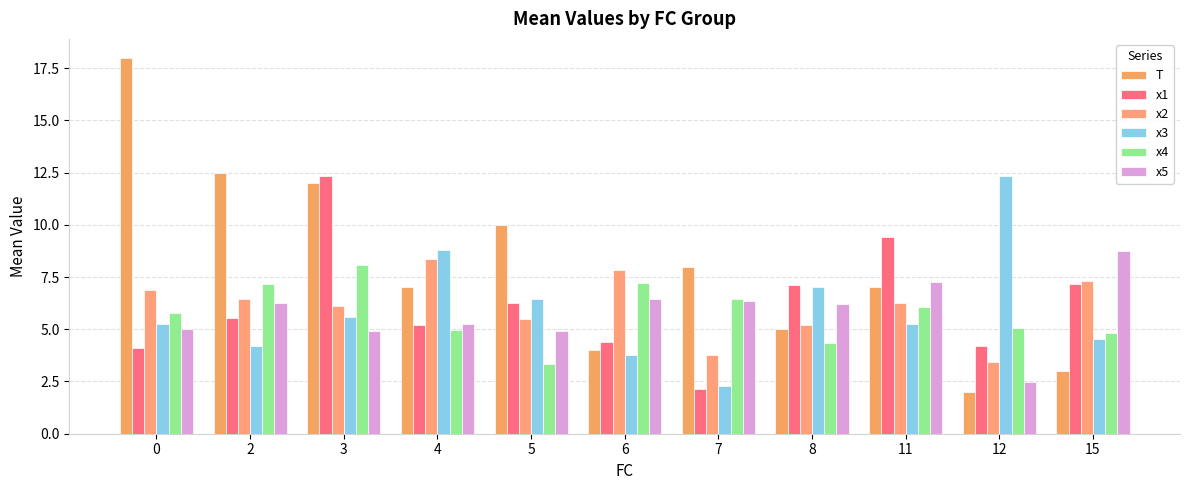

The x5 series shows 7.3 at 11. True or false?

True